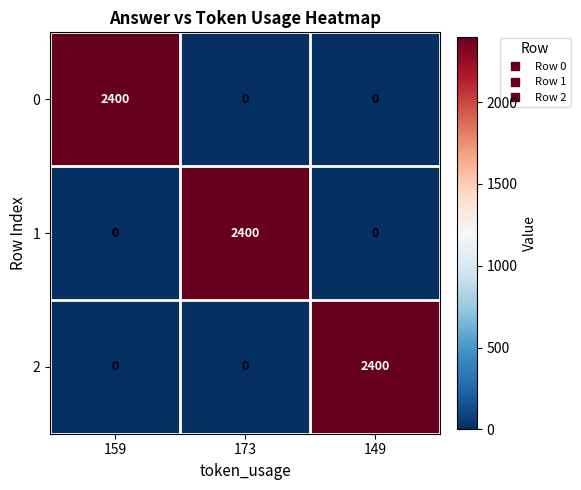

What is the difference between the highest and lowest values at 149?

2400